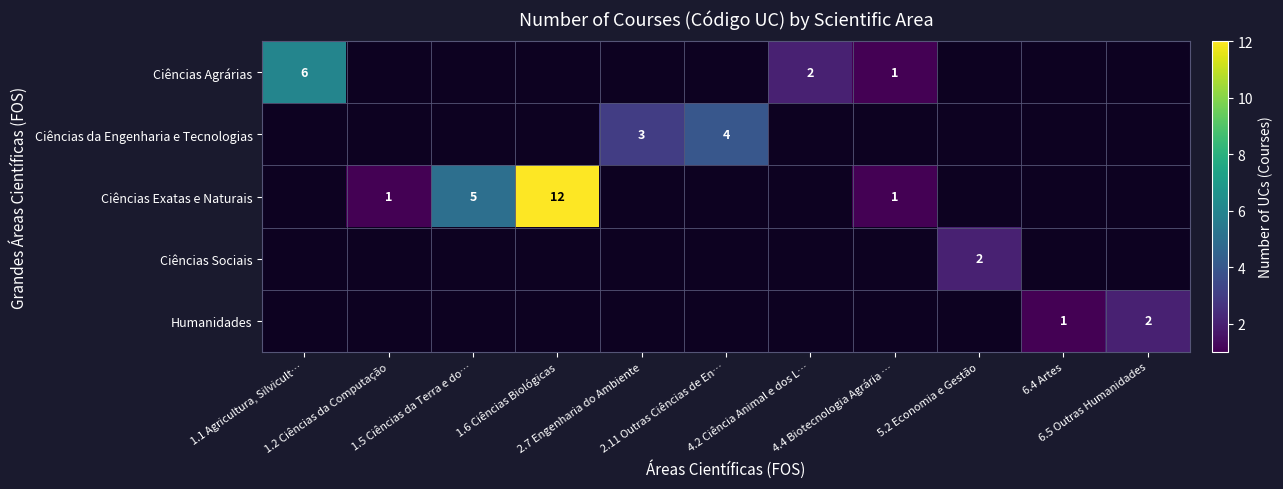

Which category has the highest value in the Ciências da Engenharia e Tecnologias series?

1.1 Agricultura, Silvicult…